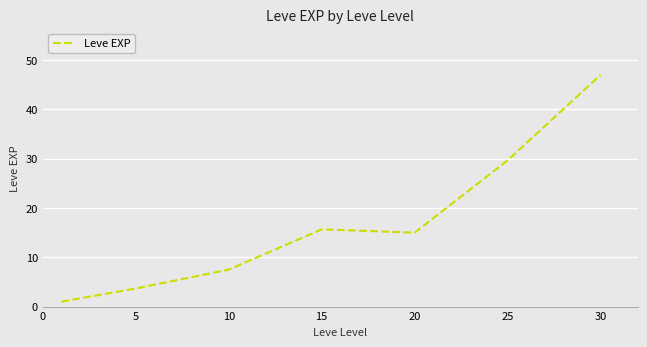

True or false: the data has more than 2 interior local peaks.

False